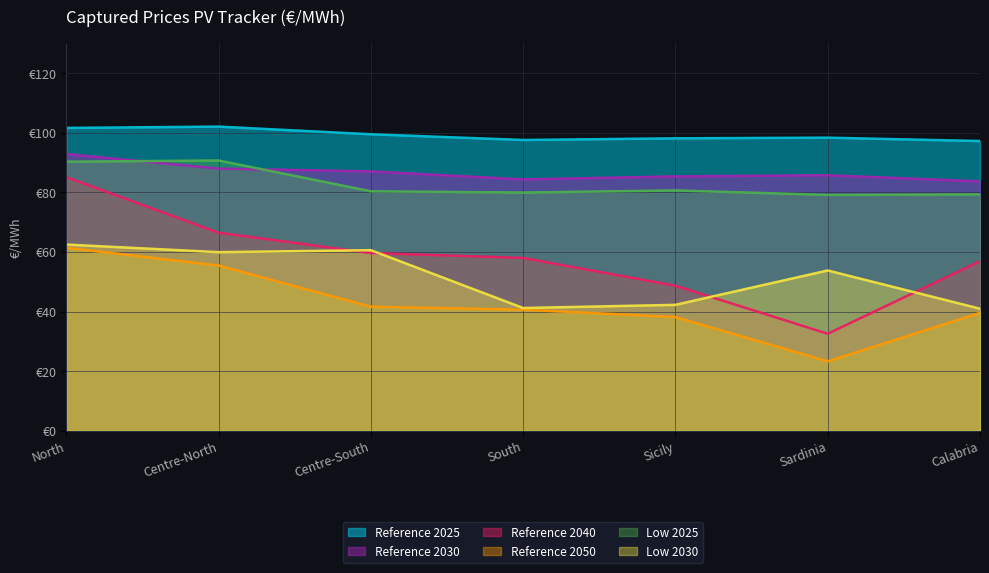

What is the sum of all Reference 2040 values?

407.3